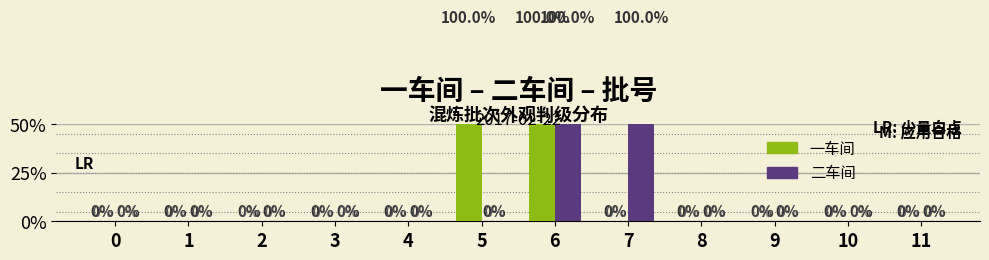

What is the difference between the maximum and second lowest values in the 一车间 series?

1